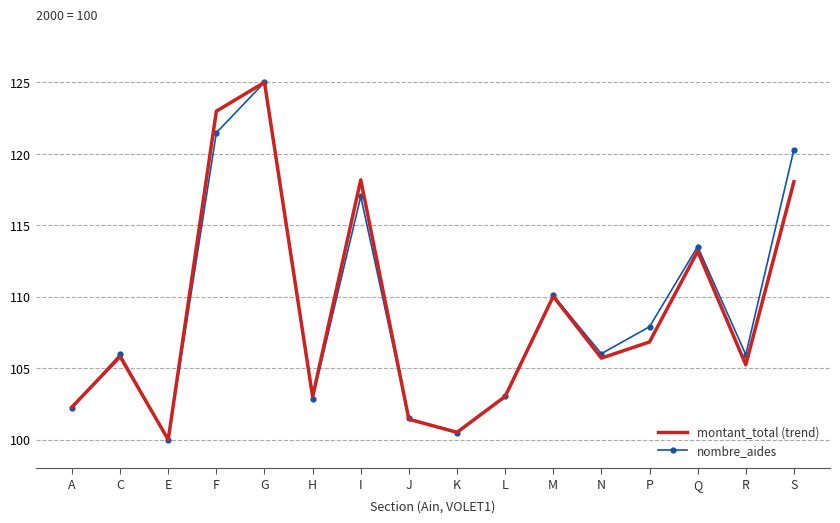

What is the total value across all series at N?

211.7